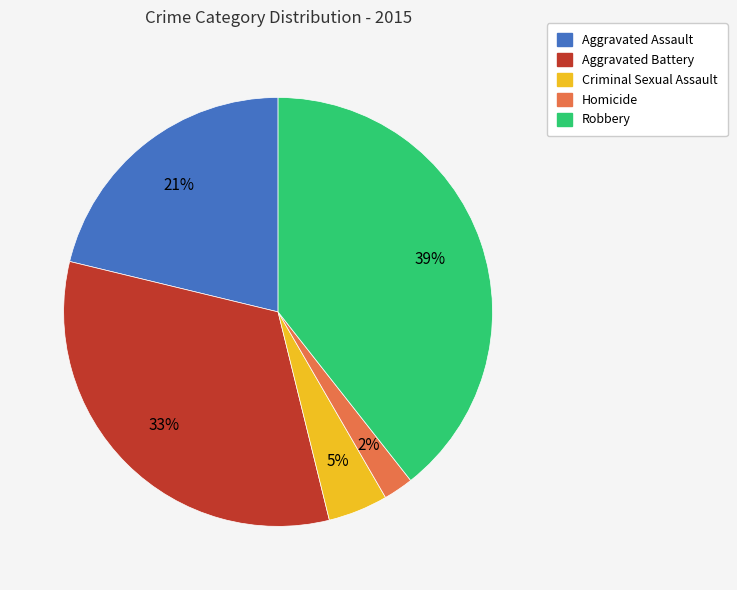

The Aggravated Assault slice represents 27% of the pie. True or false?

False